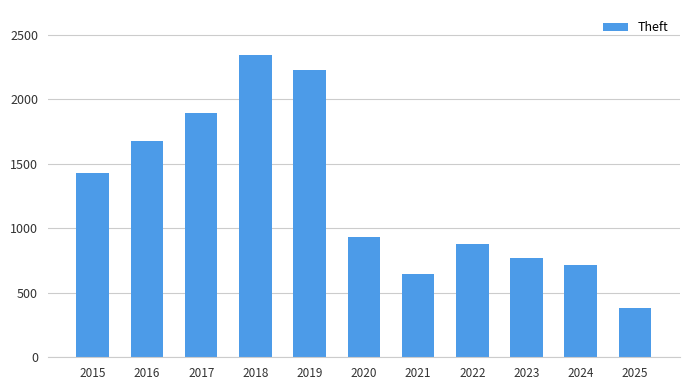

Reading left to right, list all the values displayed in this chart.

1429	1676	1896	2342	2230	930	642	880	767	712	379